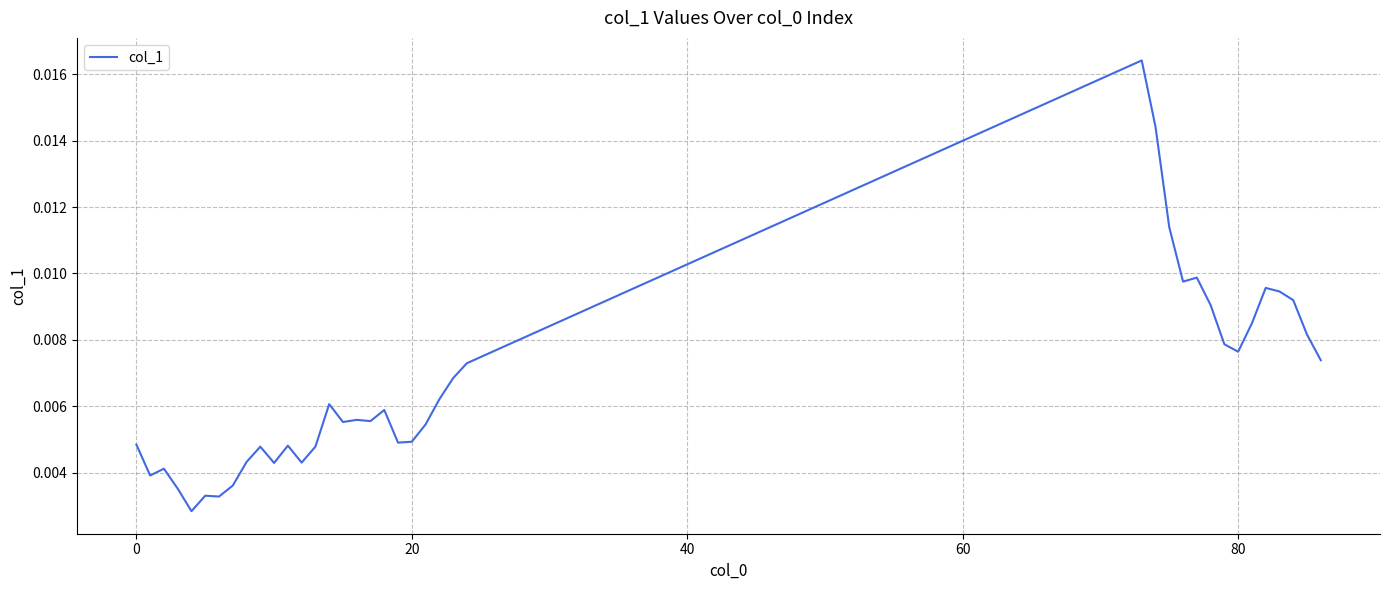

How many lines are shown in the chart?

1